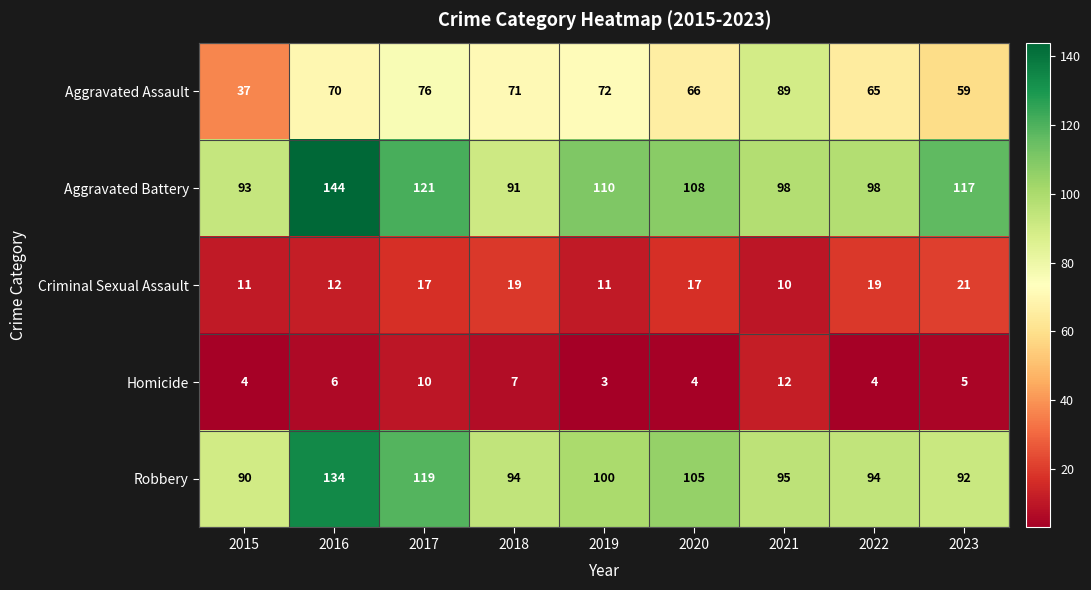

The Aggravated Battery series shows 183 at 2017. True or false?

False